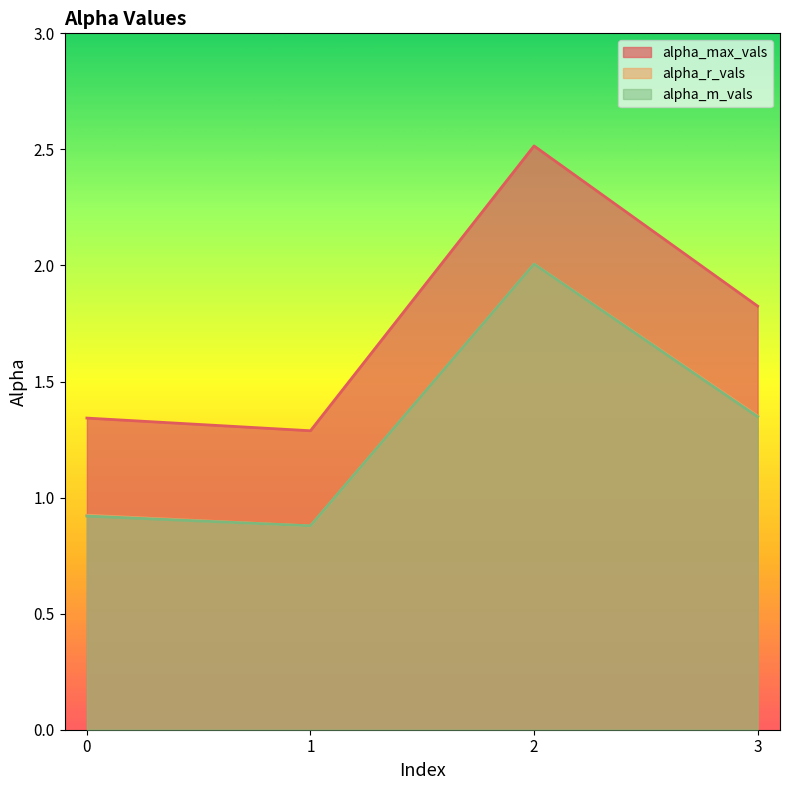

Reading left to right, transcribe all the data shown in this chart.

alpha_max_vals: 0=1.3	1=1.3	2=2.5	3=1.8
alpha_r_vals: 0=0.9	1=0.9	2=2.0	3=1.4
alpha_m_vals: 0=0.9	1=0.9	2=2.0	3=1.3